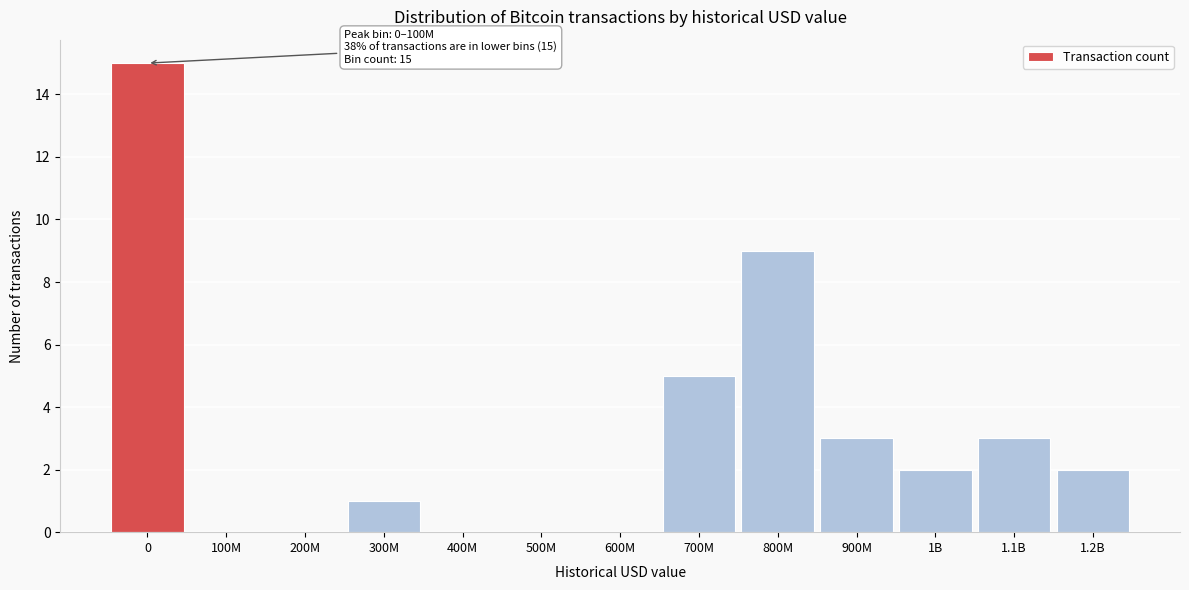

Reading right to left, extract all data points from this chart.

1.2B=2	1.1B=3	1B=2	900M=3	800M=9	700M=5	600M=0	500M=0	400M=0	300M=1	200M=0	100M=0	0=15